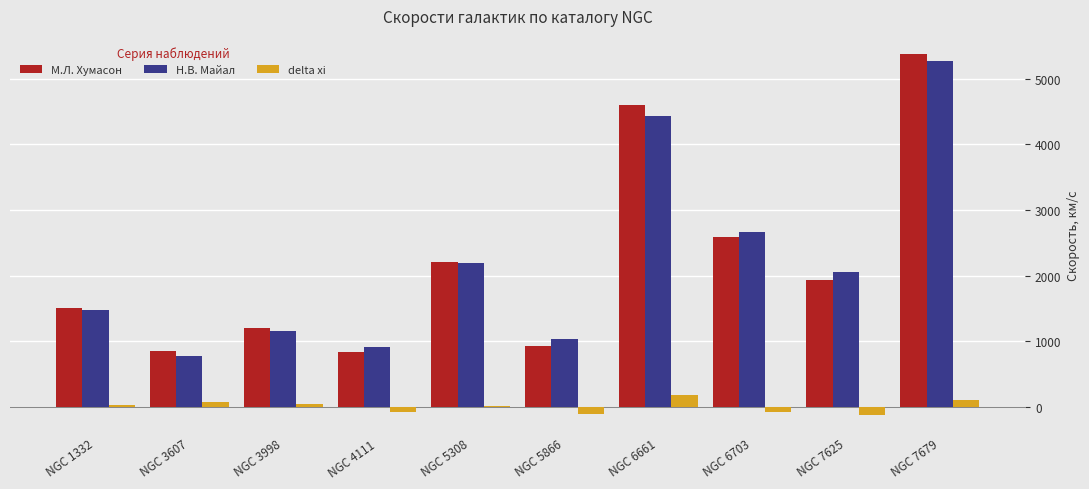

Which series changed the most between NGC 1332 and NGC 4111?

М.Л. Хумасон